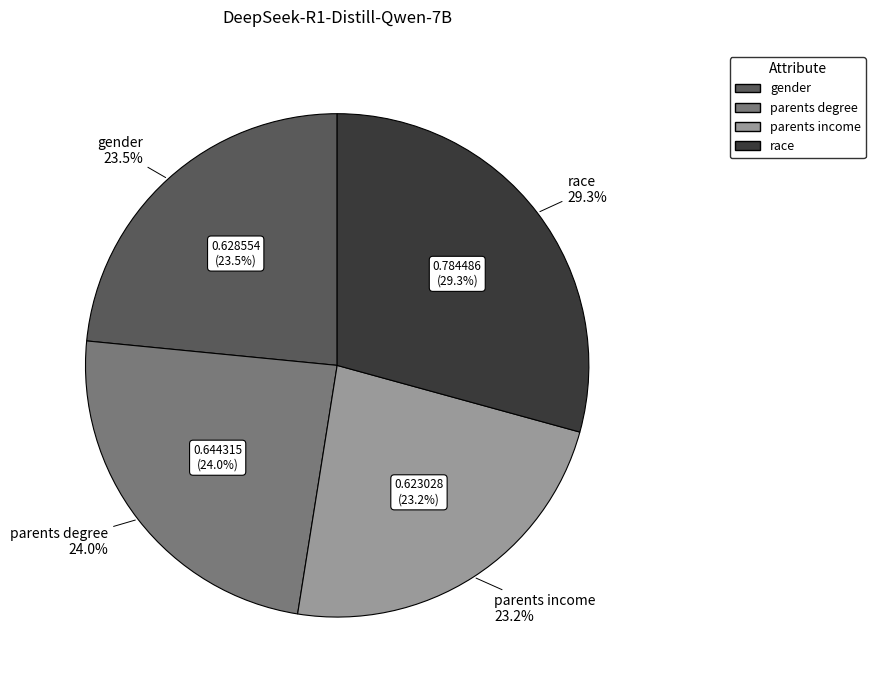

What percentage is the race slice, to the nearest percent?

29%